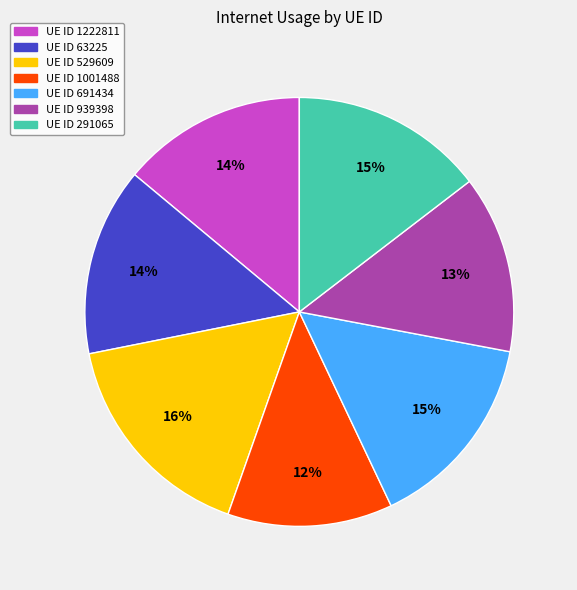

To the nearest percent, what is the average slice percentage?

14%